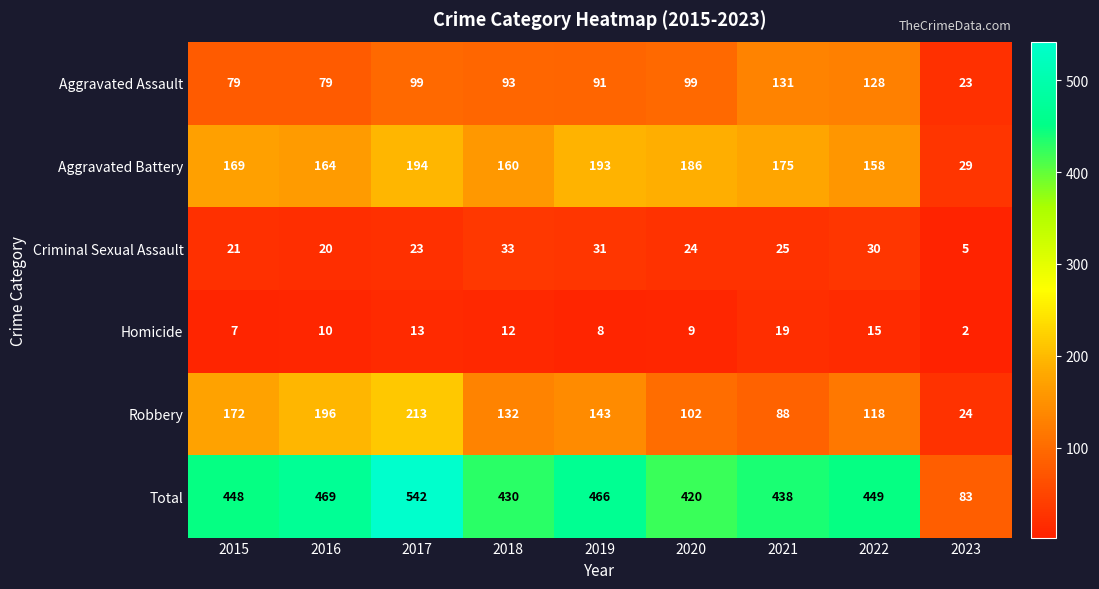

What is the total value across all series at 2022?

898